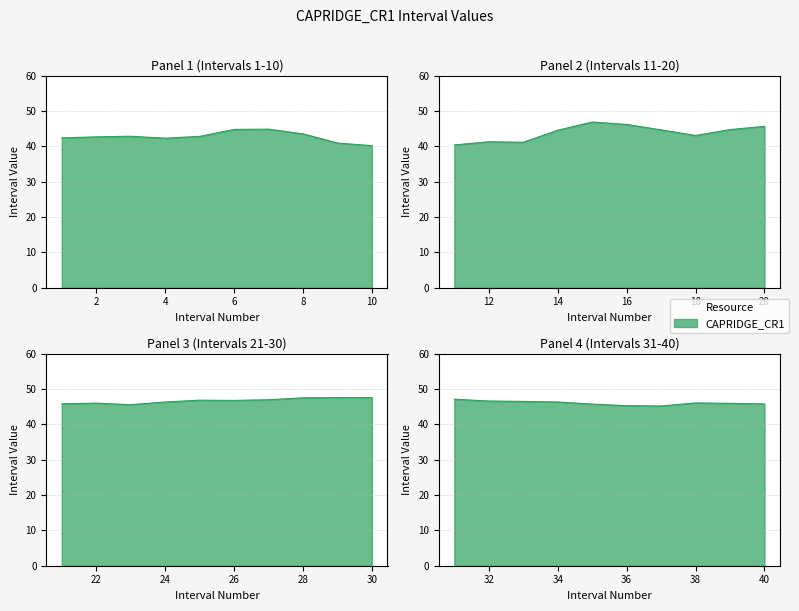

Count the number of values greater than 45.

23